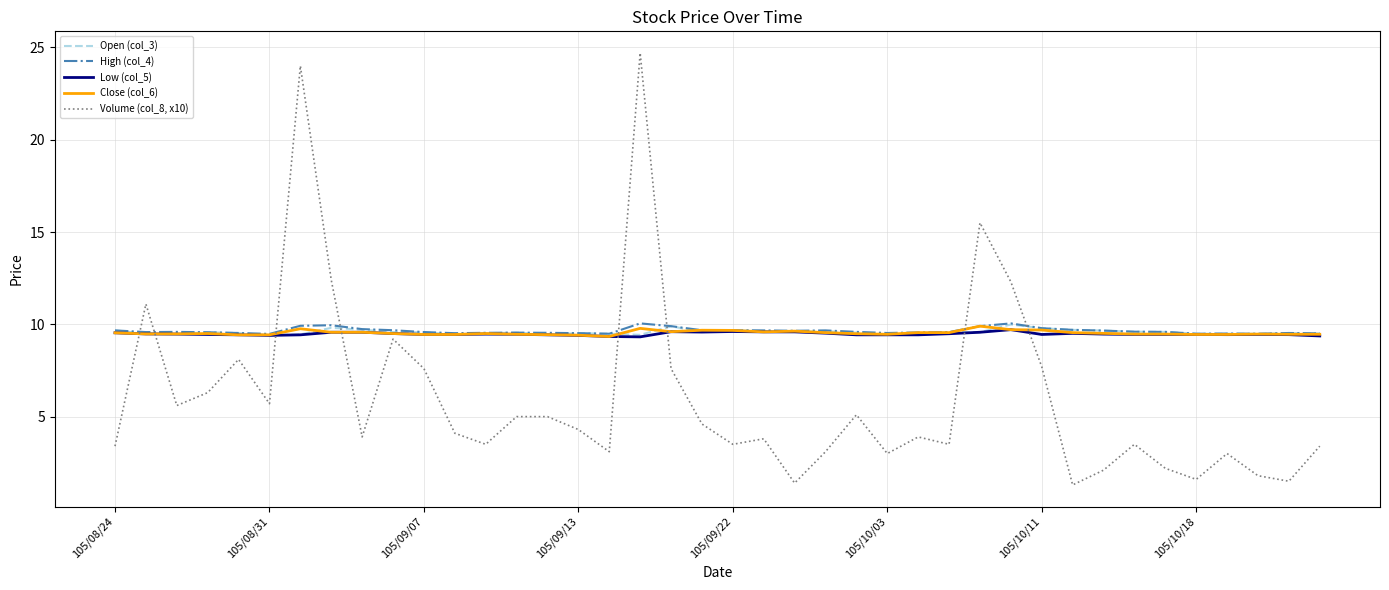

What is the maximum value for Low (col_5)?

9.7